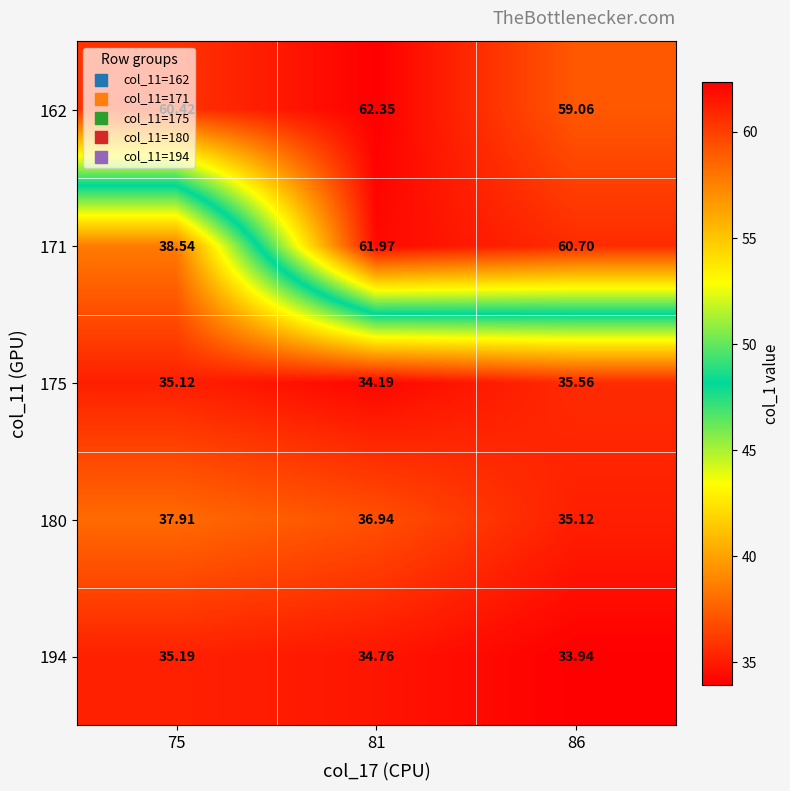

What is the greatest value displayed?

62.4